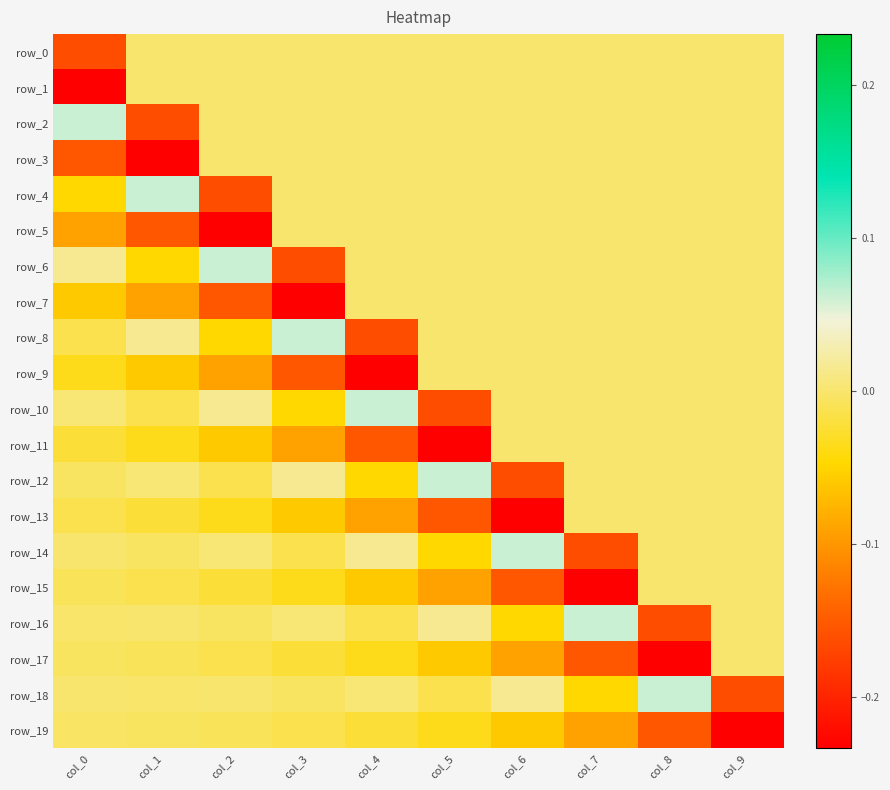

Where is row_2 nearest to the value 0?

col_2